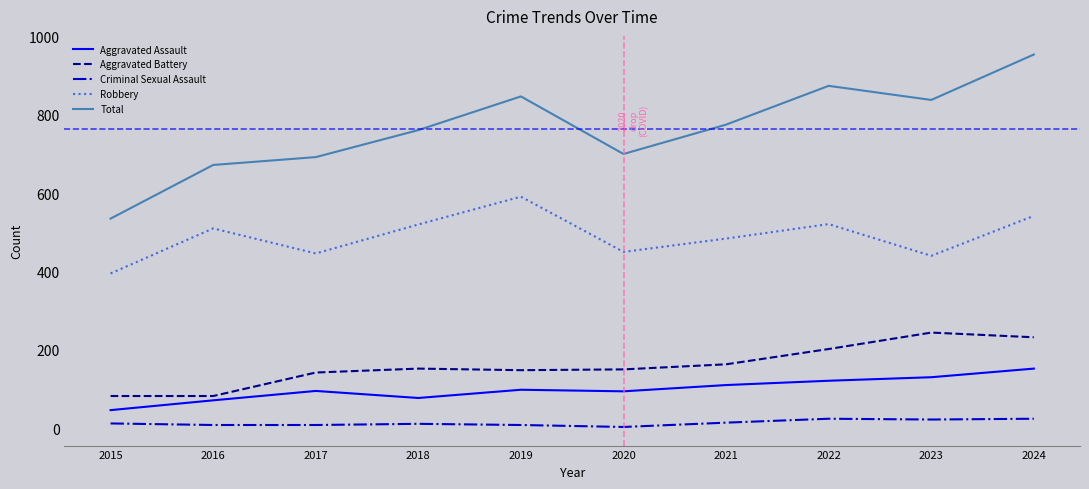

What is the minimum value shown in the chart?

3